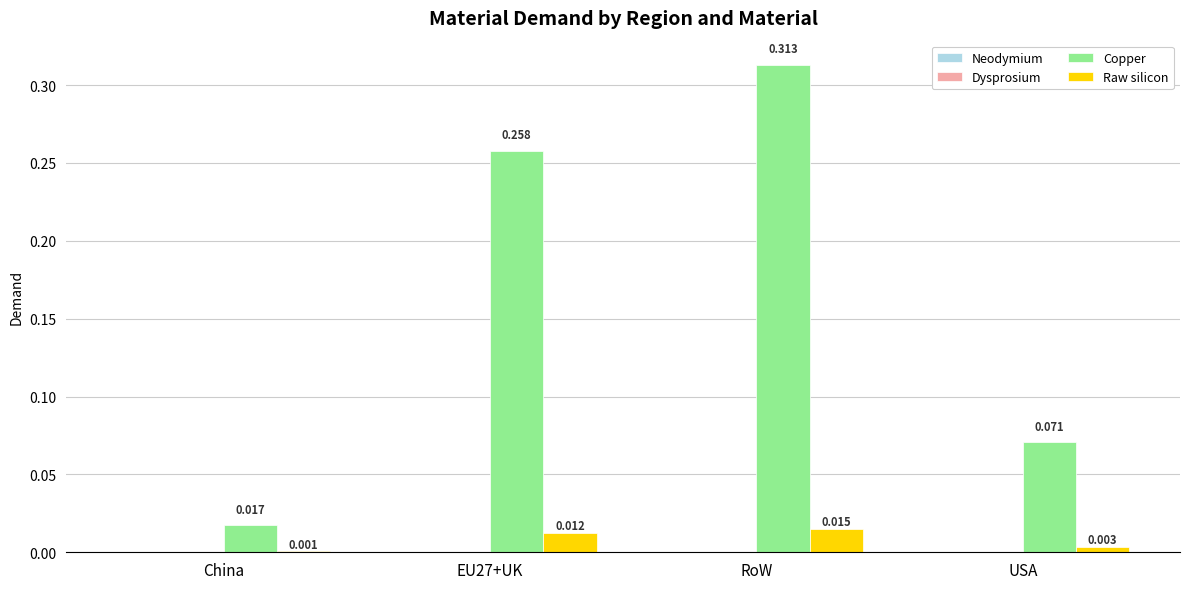

Is it true that Copper equals 0.0 at USA?

False